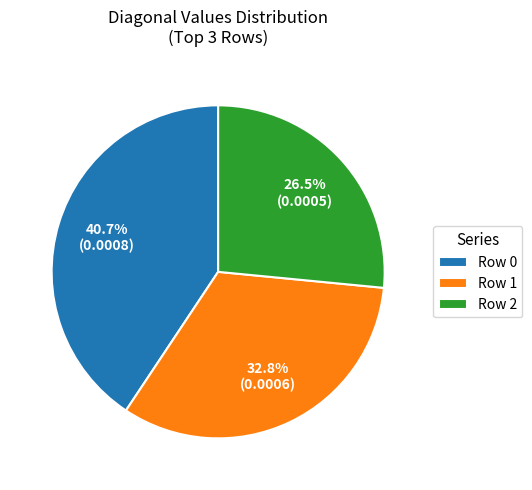

To the nearest percent, what is the average slice percentage?

33%